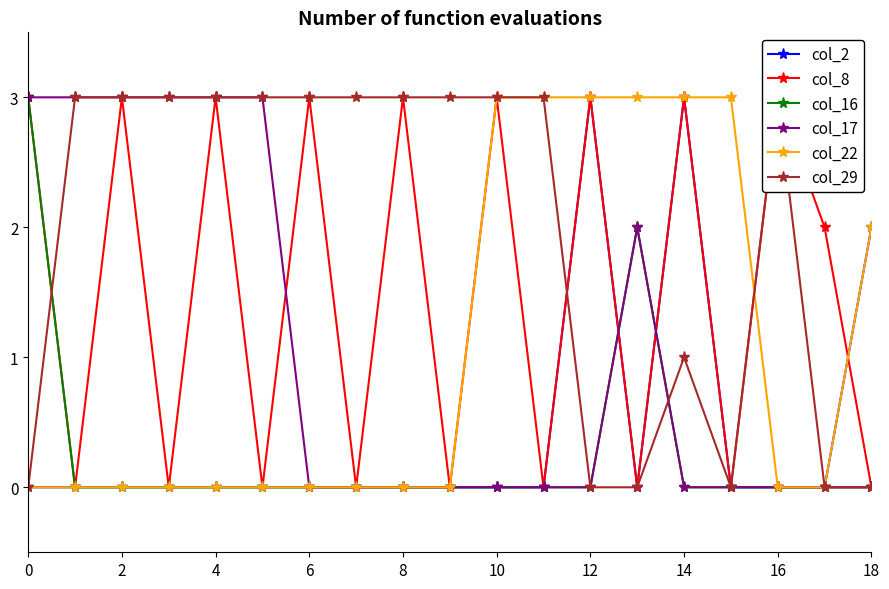

Does the chart display data point markers on the line(s)?

Yes